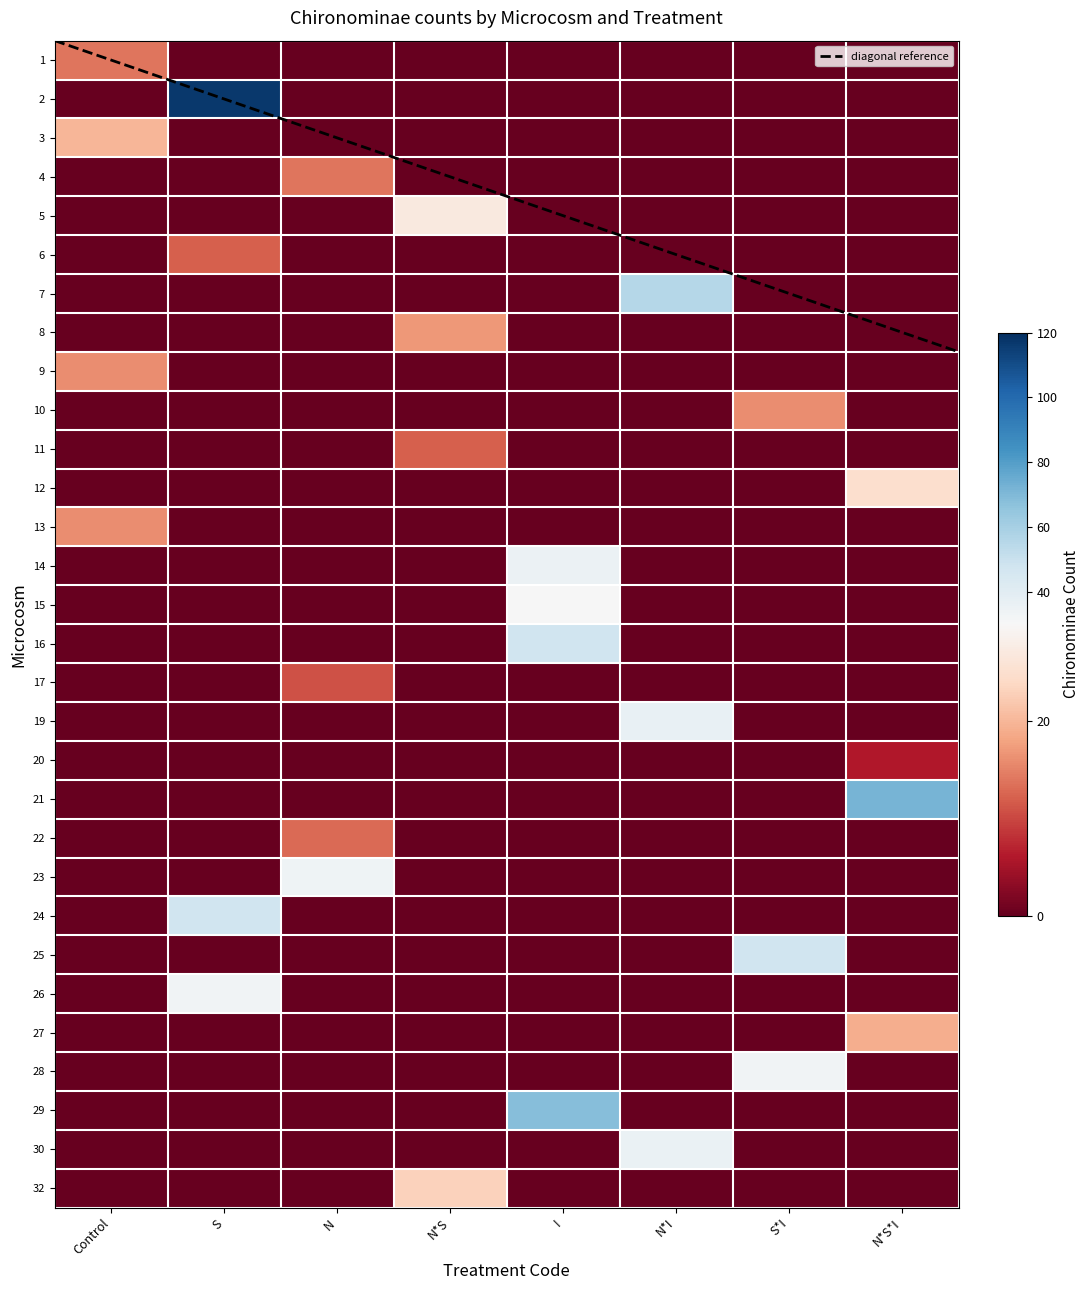

Which series changed the most between I and N*S*I?

21